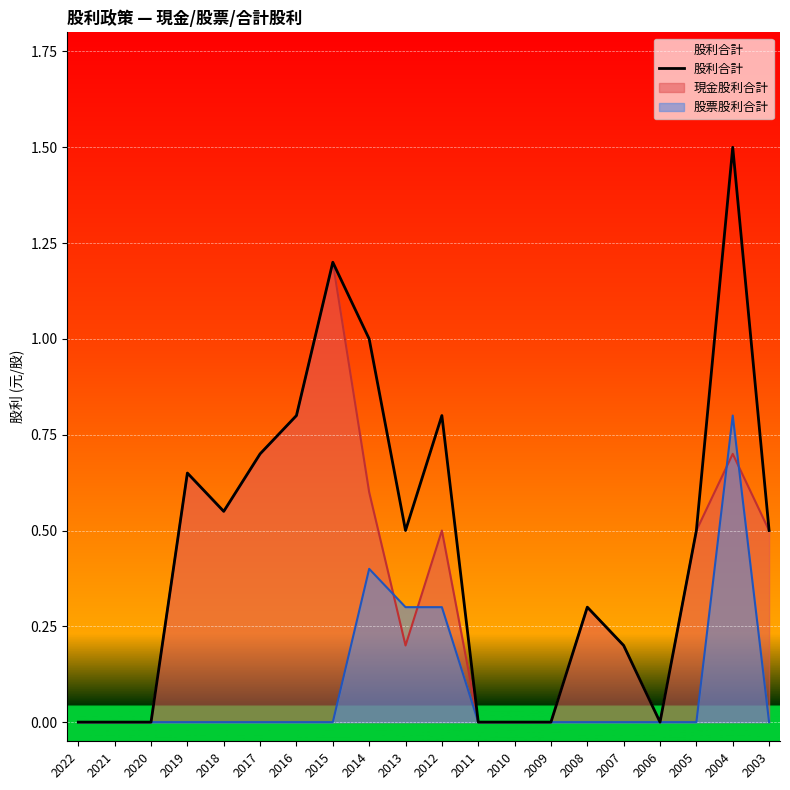

Reading left to right, transcribe all the data shown in this chart.

2022=0.0	2021=0.0	2020=0.0	2019=0.7	2018=0.6	2017=0.7	2016=0.8	2015=1.2	2014=1.0	2013=0.5	2012=0.8	2011=0.0	2010=0.0	2009=0.0	2008=0.3	2007=0.2	2006=0.0	2005=0.5	2004=1.5	2003=0.5